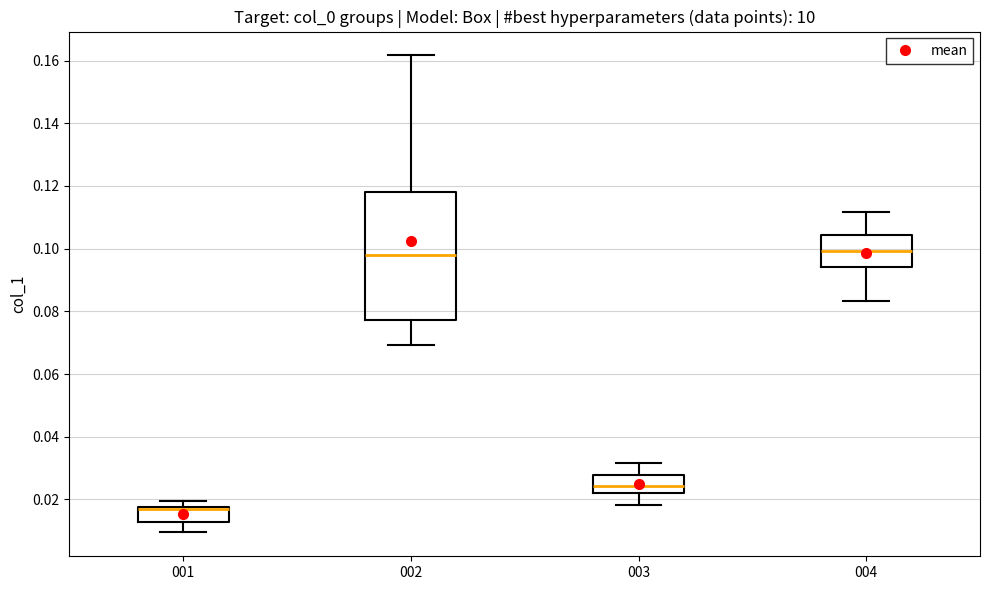

Which box is the tallest, from its lower edge to its upper edge?

002